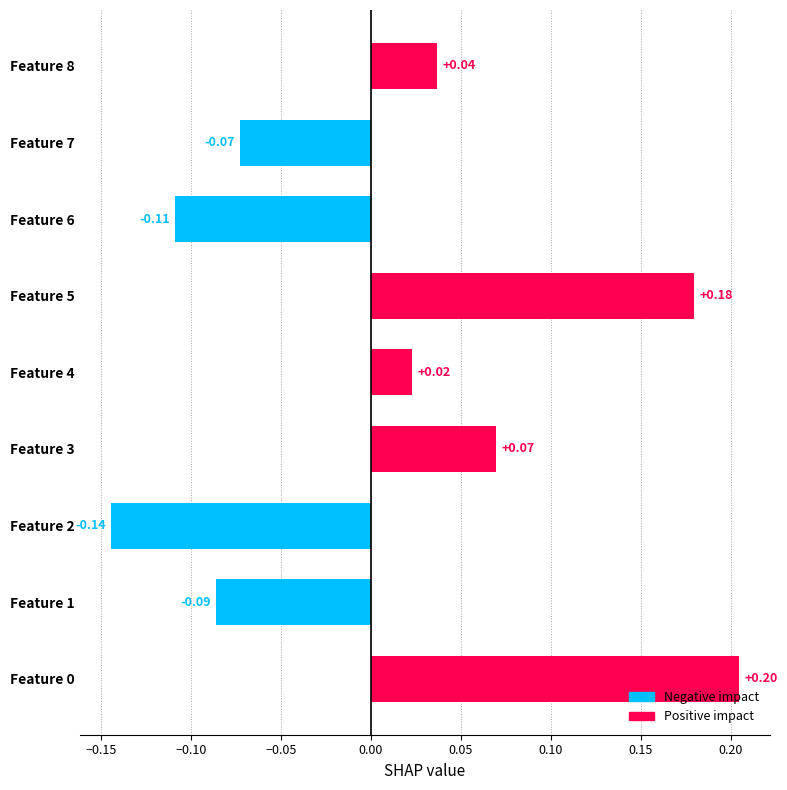

Which has a higher value, Feature 5 or Feature 8?

Feature 5